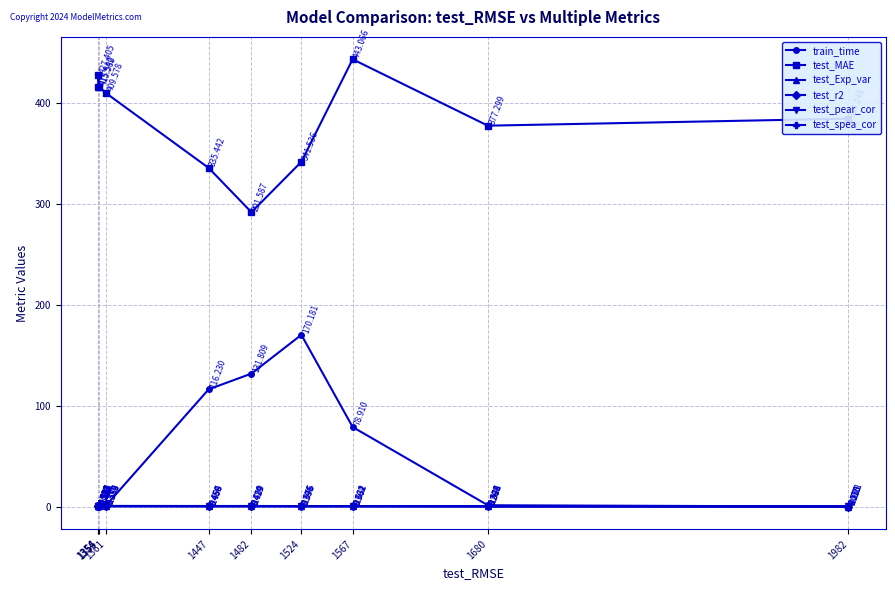

How many series are shown in this chart?

6